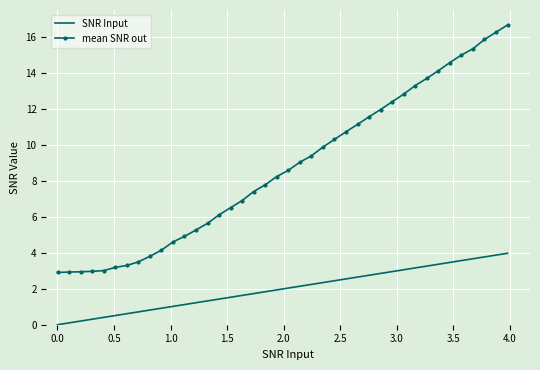

What is the sum of all SNR Input values?

79.6